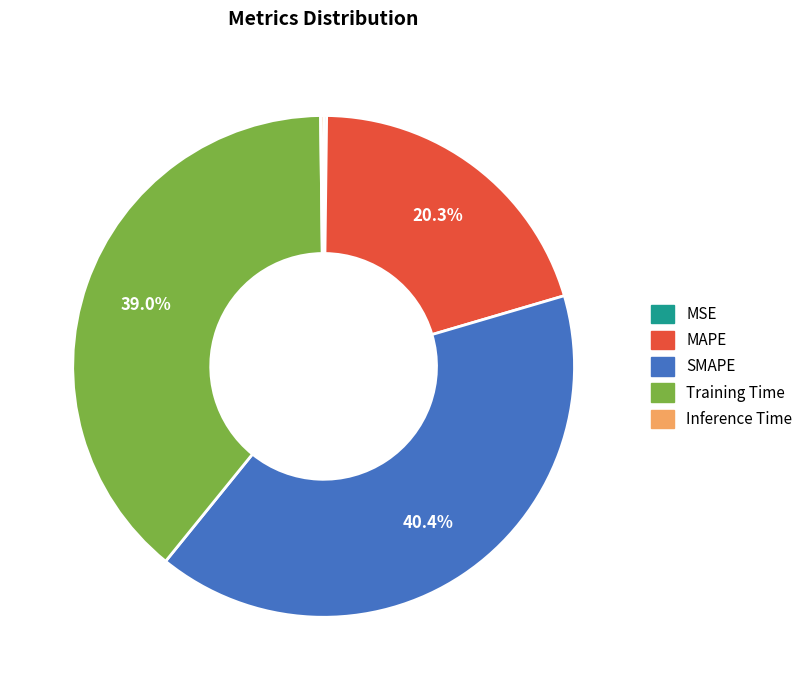

Which slice is the largest?

SMAPE